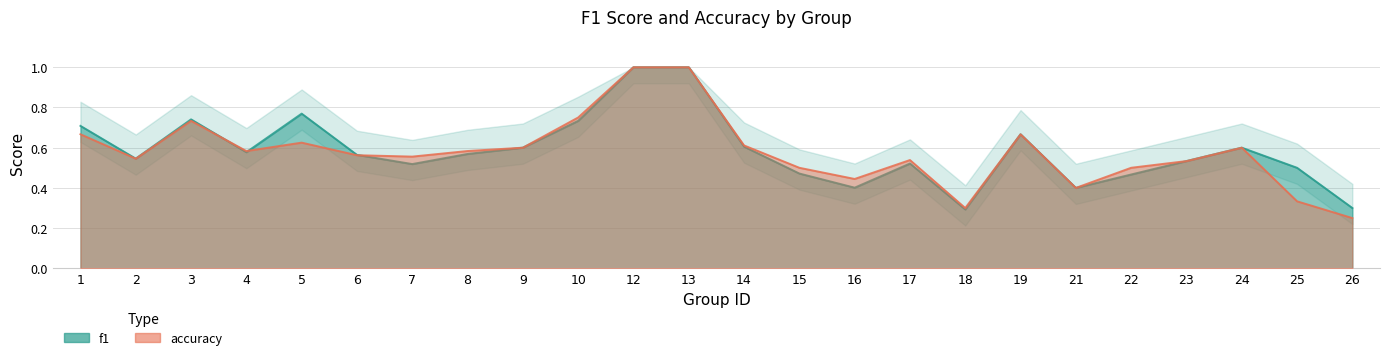

Between 1 and 25, which is larger?

1